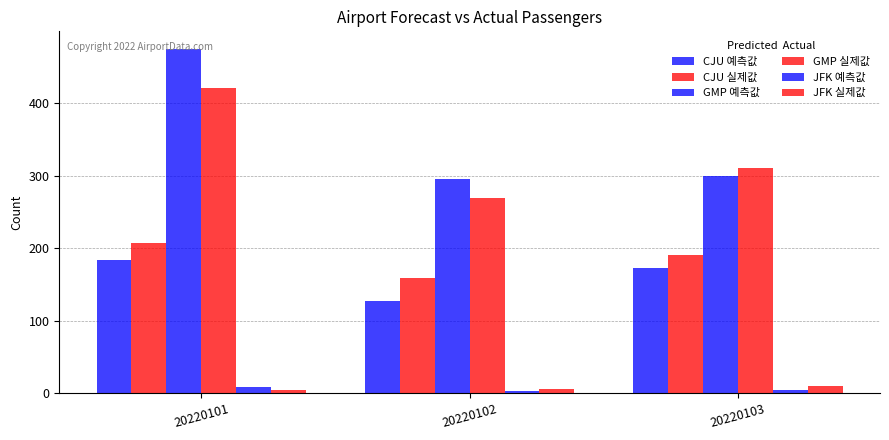

How many data points does each series have?

3